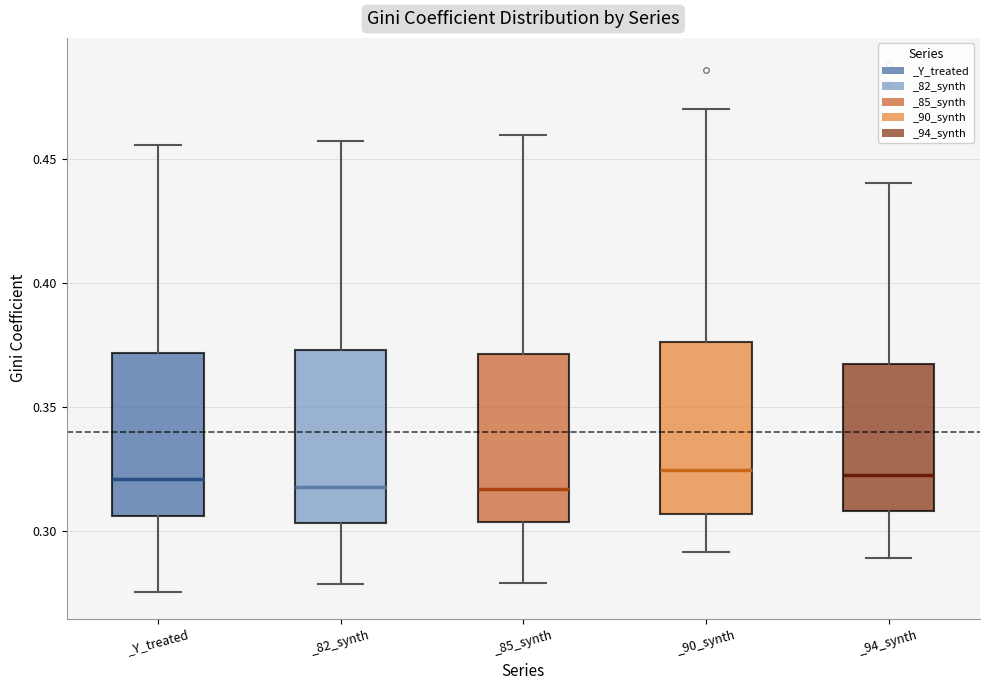

Reading left to right, transcribe this box plot: for each box, give where its median line is, the range the box spans, and where its two whiskers end, as read against the y-axis. The values are not printed on the chart, so give them approximately, as read against the axis.

_Y_treated: median 0.320, box 0.305 to 0.370, whiskers 0.275 to 0.455
_82_synth: median 0.320, box 0.305 to 0.375, whiskers 0.280 to 0.455
_85_synth: median 0.315, box 0.305 to 0.370, whiskers 0.280 to 0.460
_90_synth: median 0.325, box 0.305 to 0.375, whiskers 0.290 to 0.470
_94_synth: median 0.320, box 0.310 to 0.365, whiskers 0.290 to 0.440